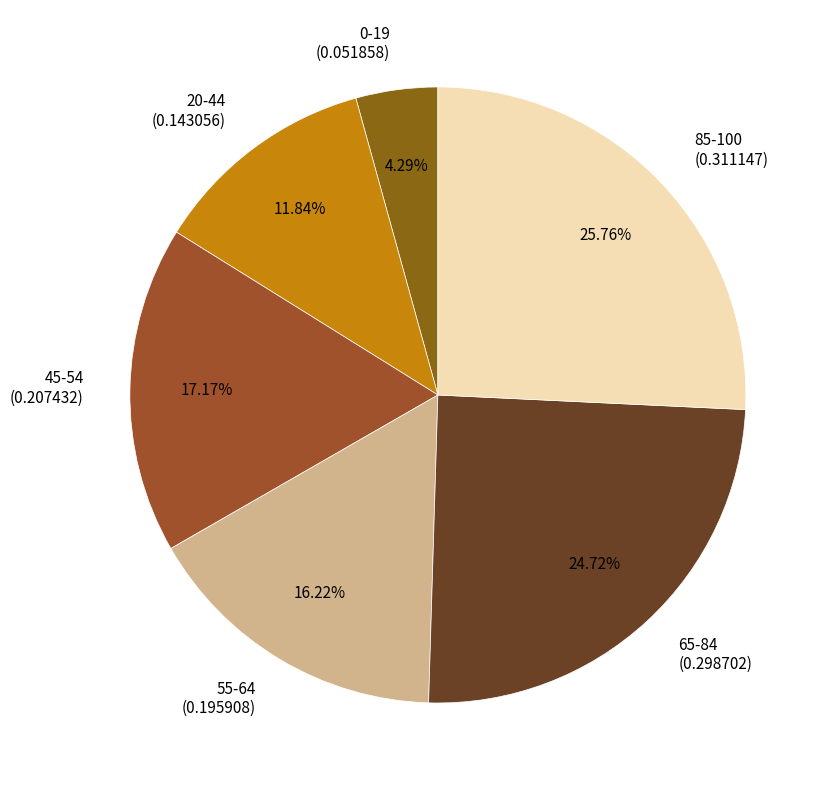

Which has a higher value, 45-54 or 0-19?

45-54